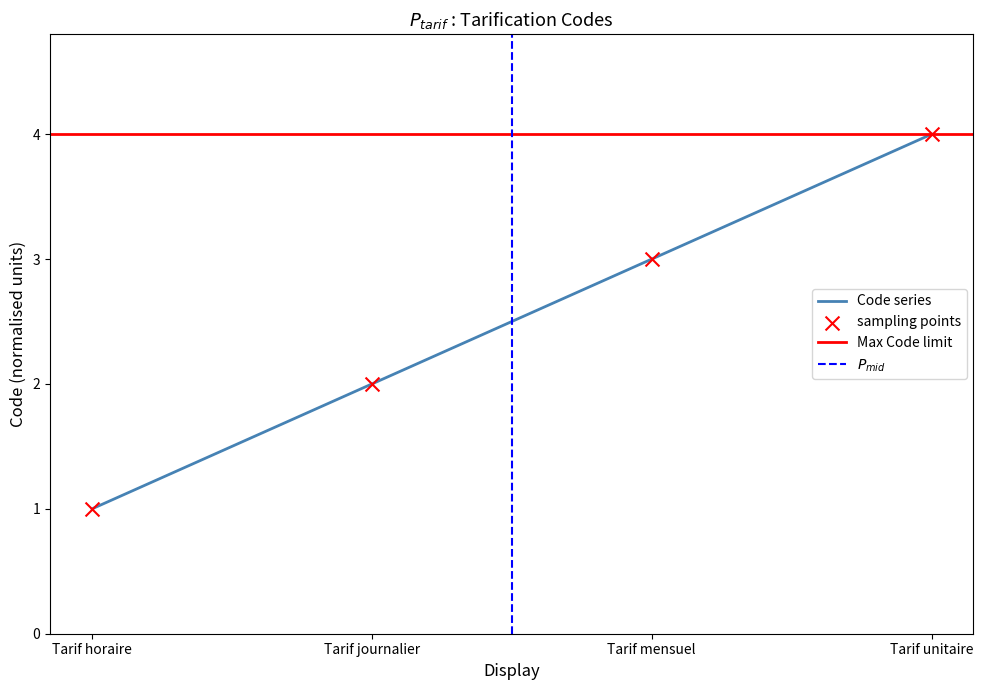

What is the change in value from Tarif horaire to Tarif mensuel?

+2